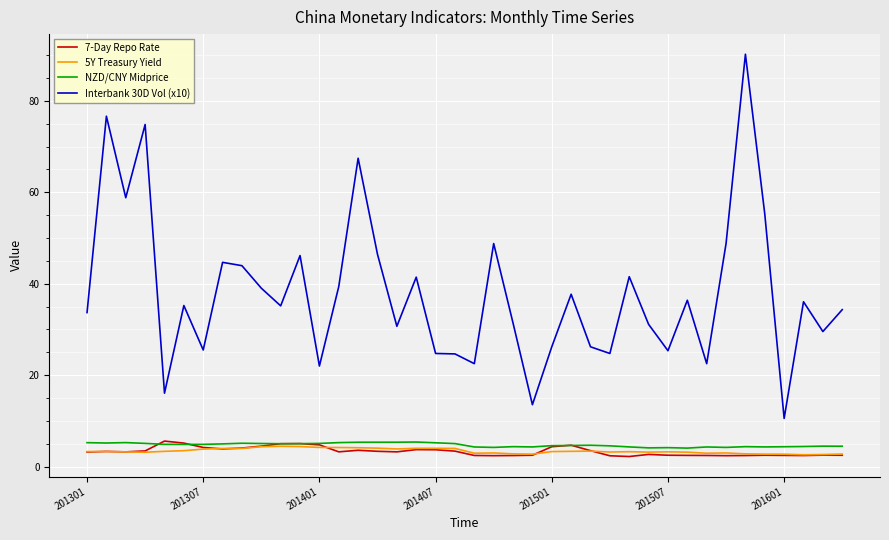

What is the greatest value displayed?

90.2